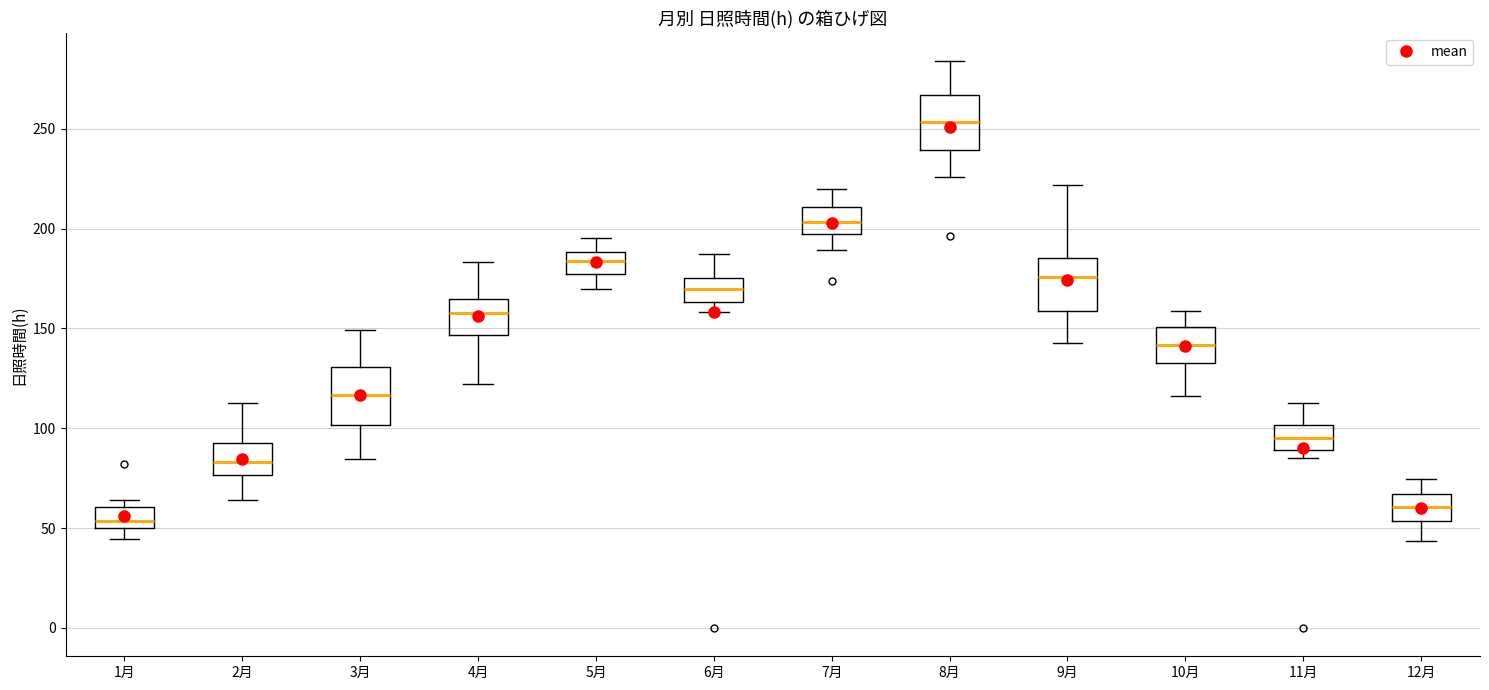

Reading left to right, transcribe this box plot: for each box, give where its median line is, the range the box spans, and where its two whiskers end, as read against the y-axis. The values are not printed on the chart, so give them approximately, as read against the axis.

1月: median 55, box 50 to 60, whiskers 45 to 65
2月: median 85, box 75 to 95, whiskers 65 to 115
3月: median 115, box 100 to 130, whiskers 85 to 150
4月: median 160, box 145 to 165, whiskers 120 to 185
5月: median 185, box 180 to 190, whiskers 170 to 195
6月: median 170, box 165 to 175, whiskers 160 to 185
7月: median 205, box 195 to 210, whiskers 190 to 220
8月: median 255, box 240 to 265, whiskers 225 to 285
9月: median 175, box 160 to 185, whiskers 145 to 220
10月: median 140, box 135 to 150, whiskers 115 to 160
11月: median 95, box 90 to 100, whiskers 85 to 115
12月: median 60, box 55 to 65, whiskers 45 to 75